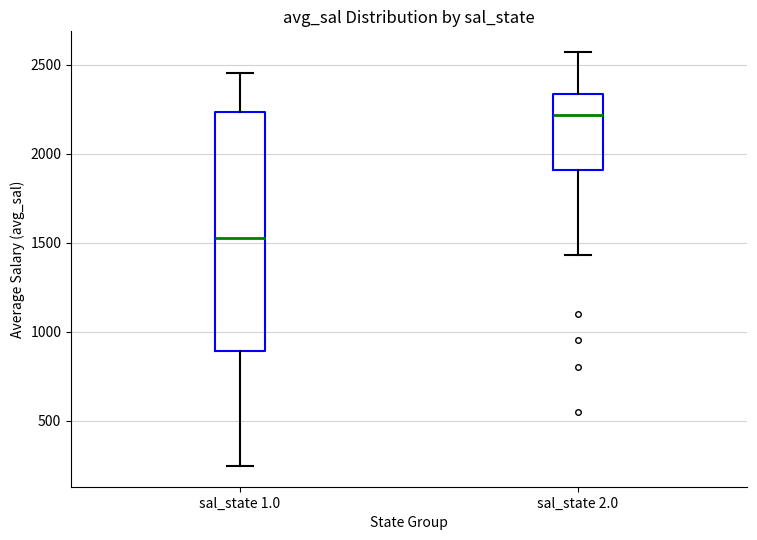

Where is the upper edge of the box for sal_state 1.0 on the y-axis? The values are not printed on the chart, so give them approximately, as read against the axis.

2250